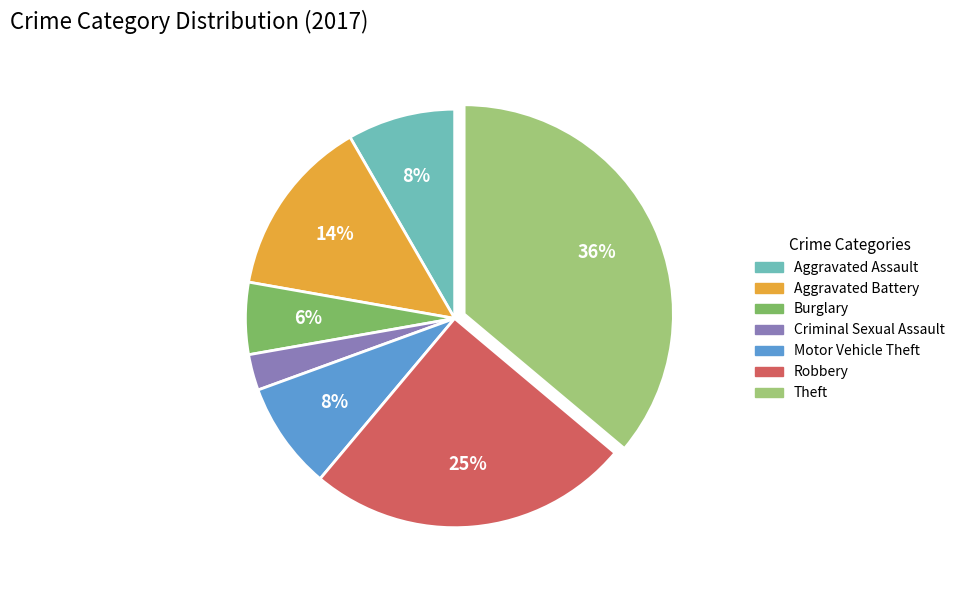

Is there any slice that represents more than half of the pie?

No